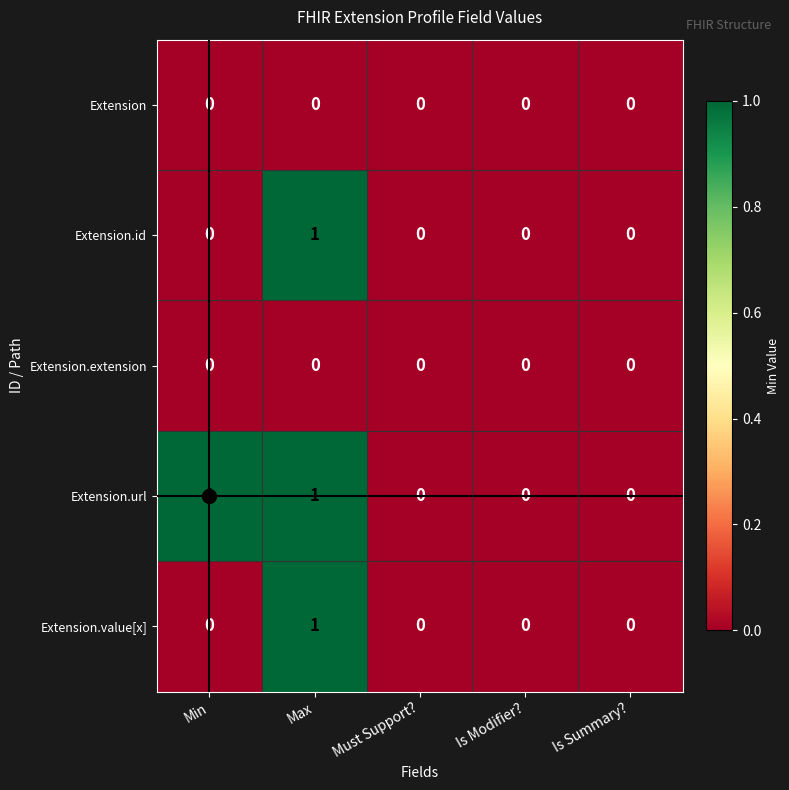

Is it true that Extension.url equals 1 at Max?

True